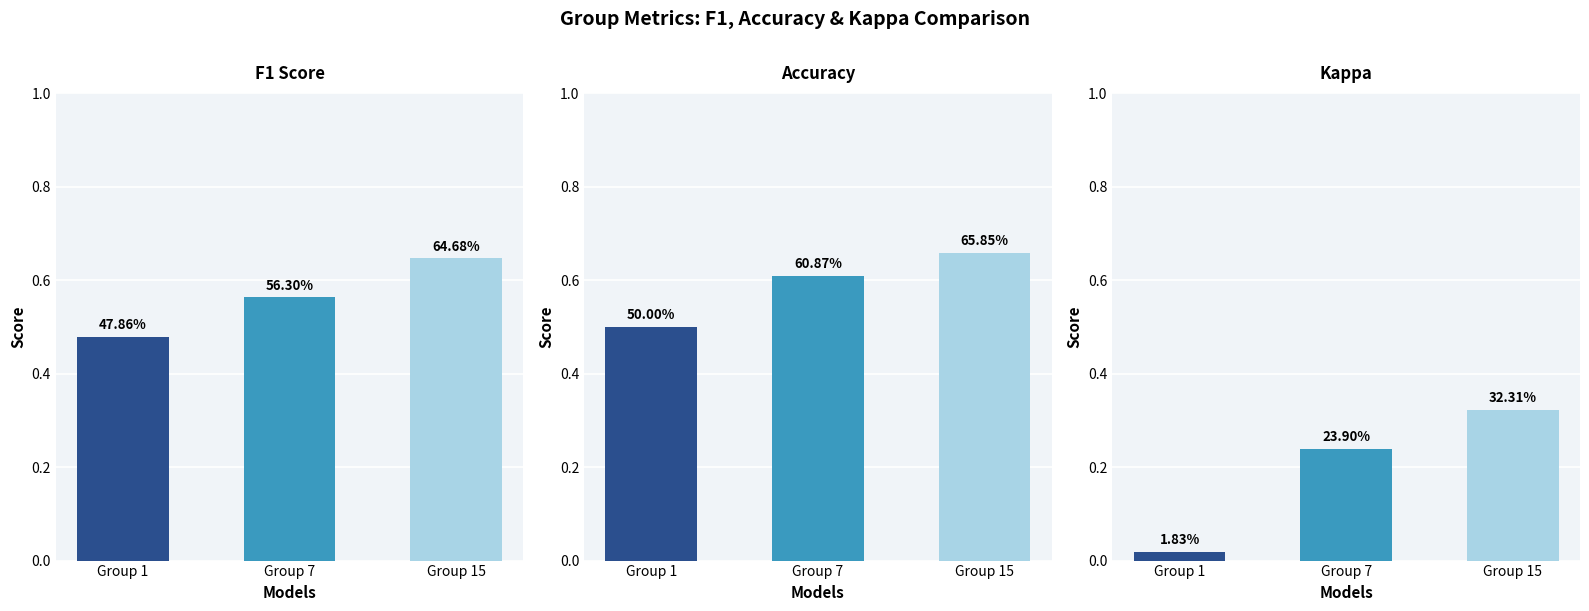

What is the maximum value for Accuracy?

0.7